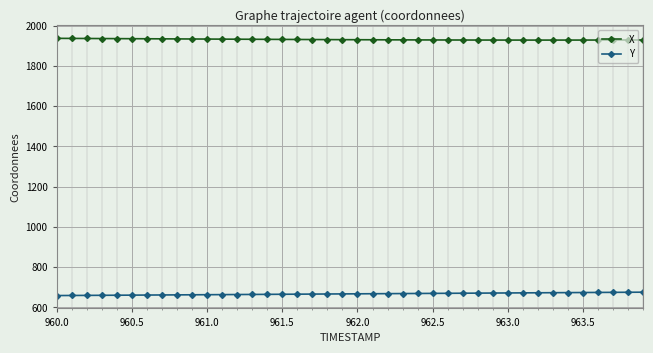

How many lines are shown in the chart?

2